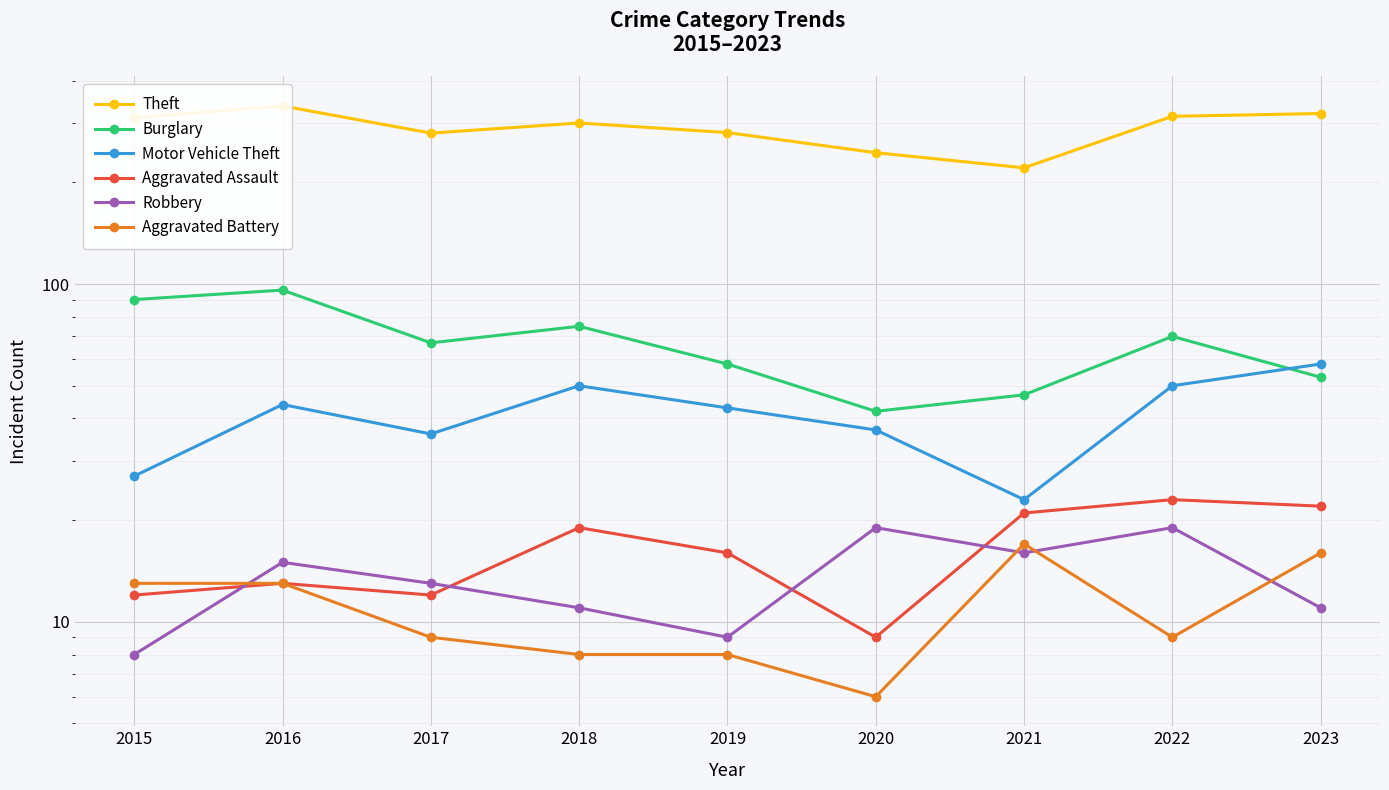

What is the total value across all series at 2016?

518